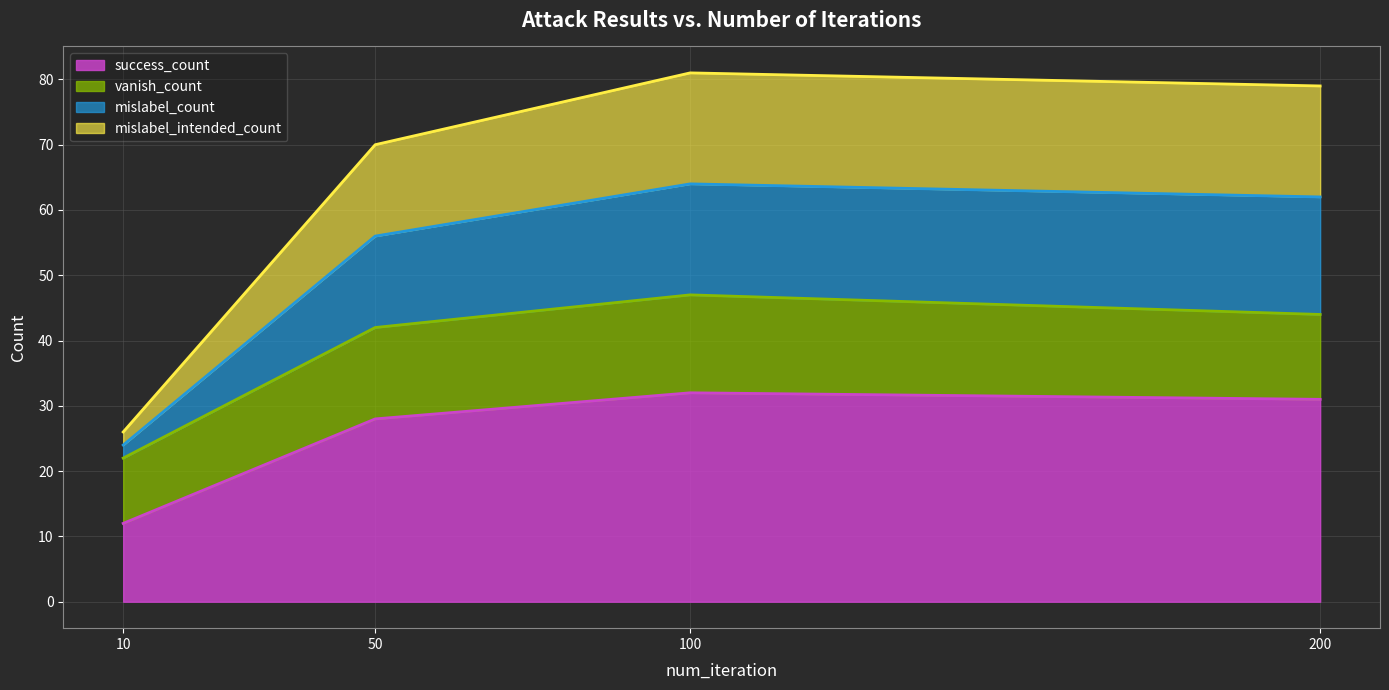

True or false: mislabel_count has more than 1 interior local peaks.

False